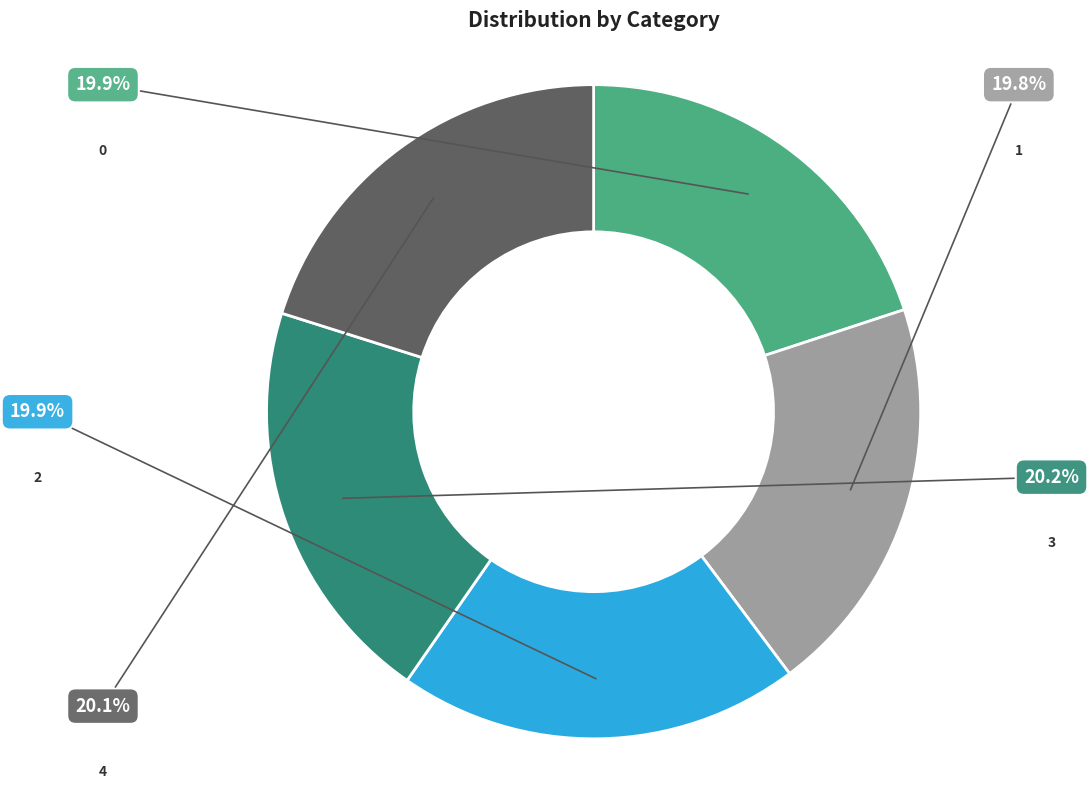

What is the largest slice in the pie chart?

3